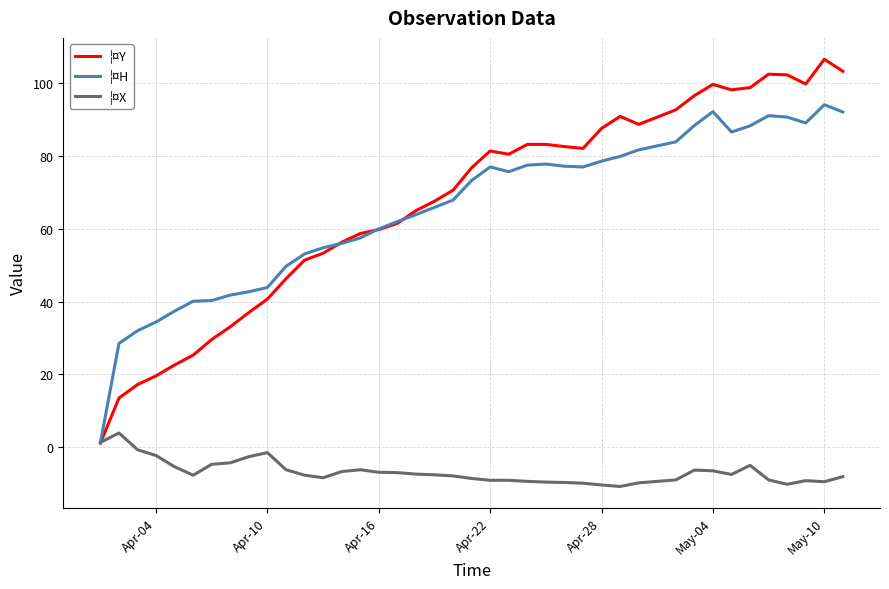

What is the minimum value shown in the chart?

-10.8